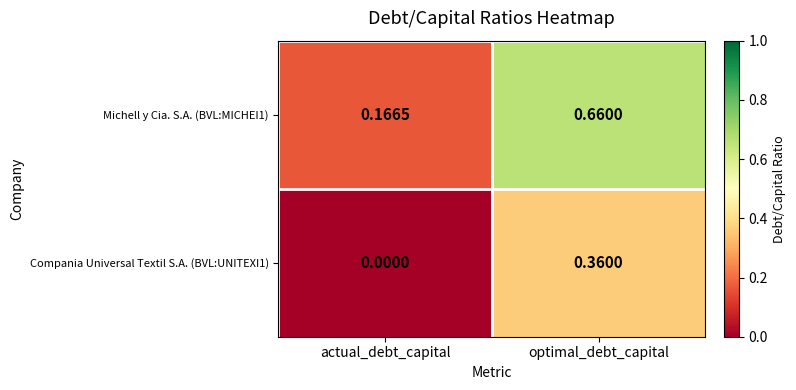

How many values in Compania Universal Textil S.A. (BVL:UNITEXI1) are above zero?

1